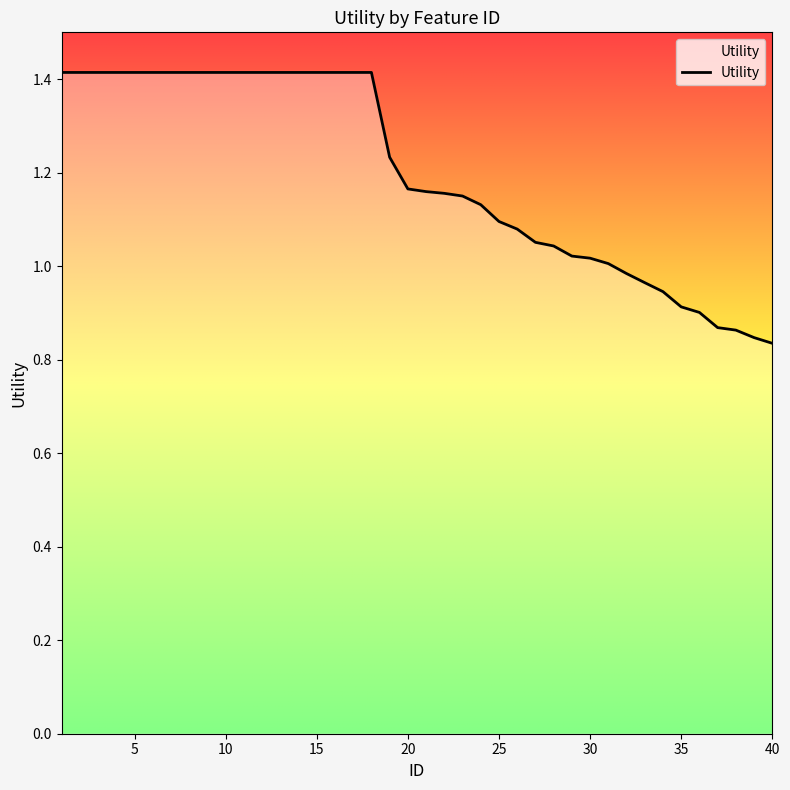

What is the difference between the maximum and minimum values?

0.6